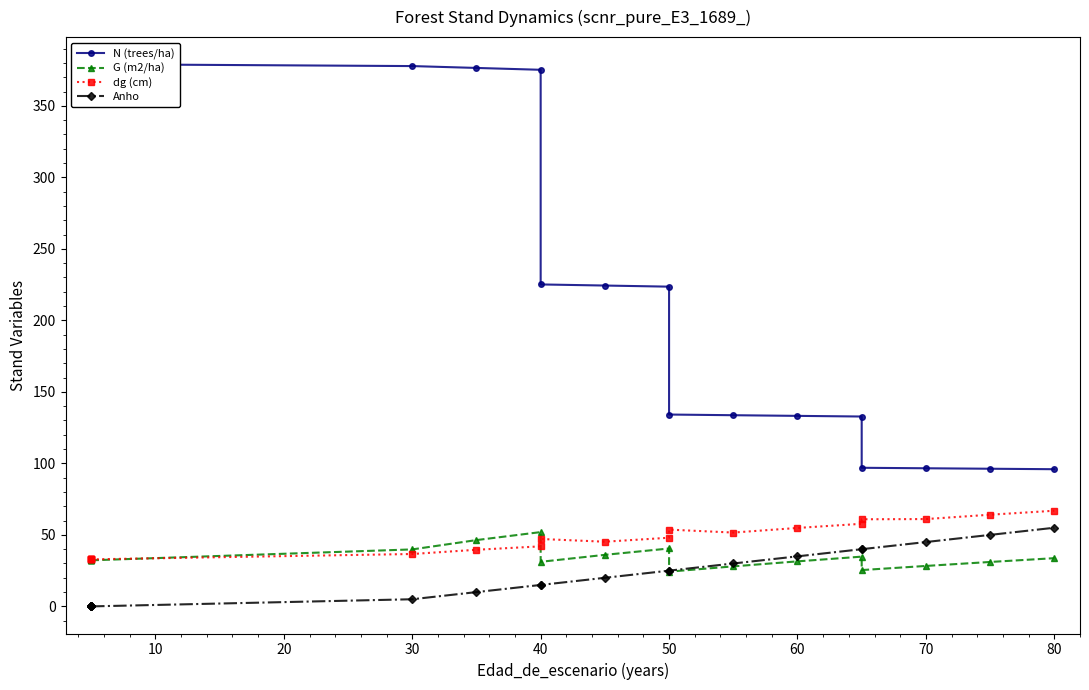

What is the average value of the dg (cm) series?

46.3